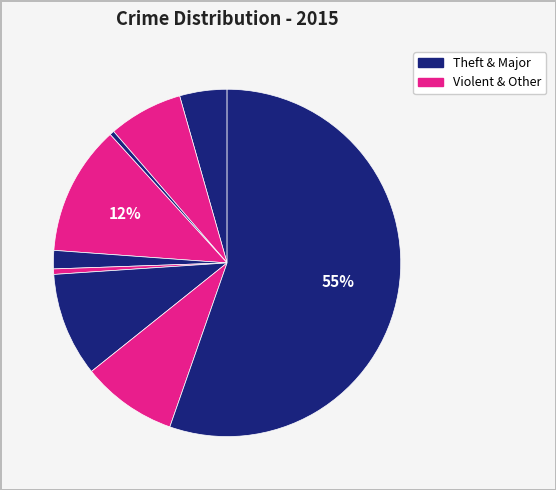

Which category has the biggest portion of the pie?

Theft